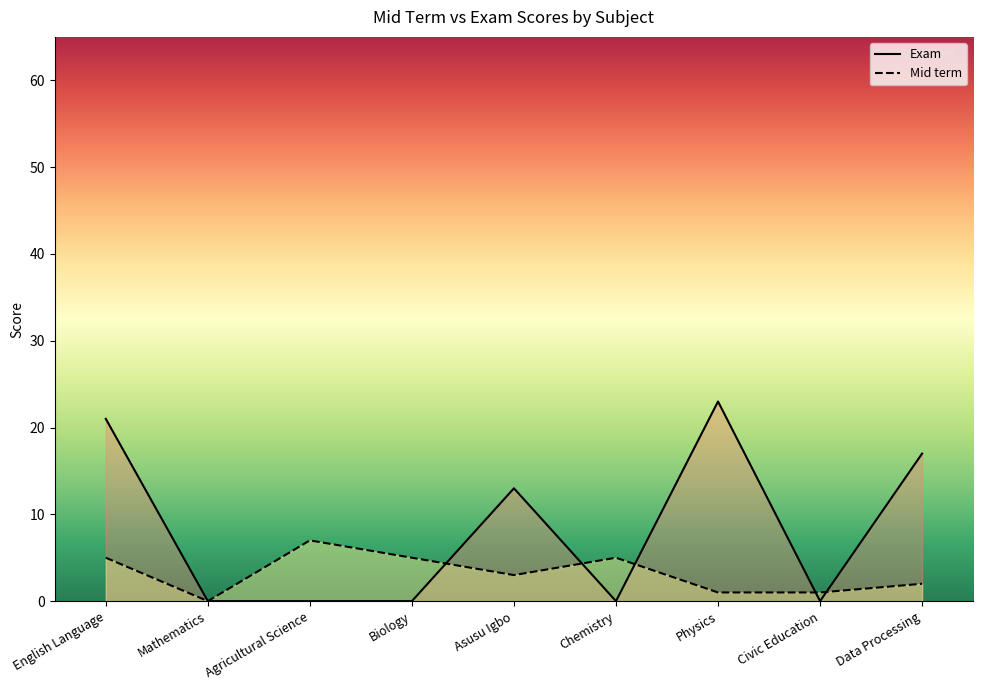

What is the difference between the maximum and minimum values in the Mid term series?

7